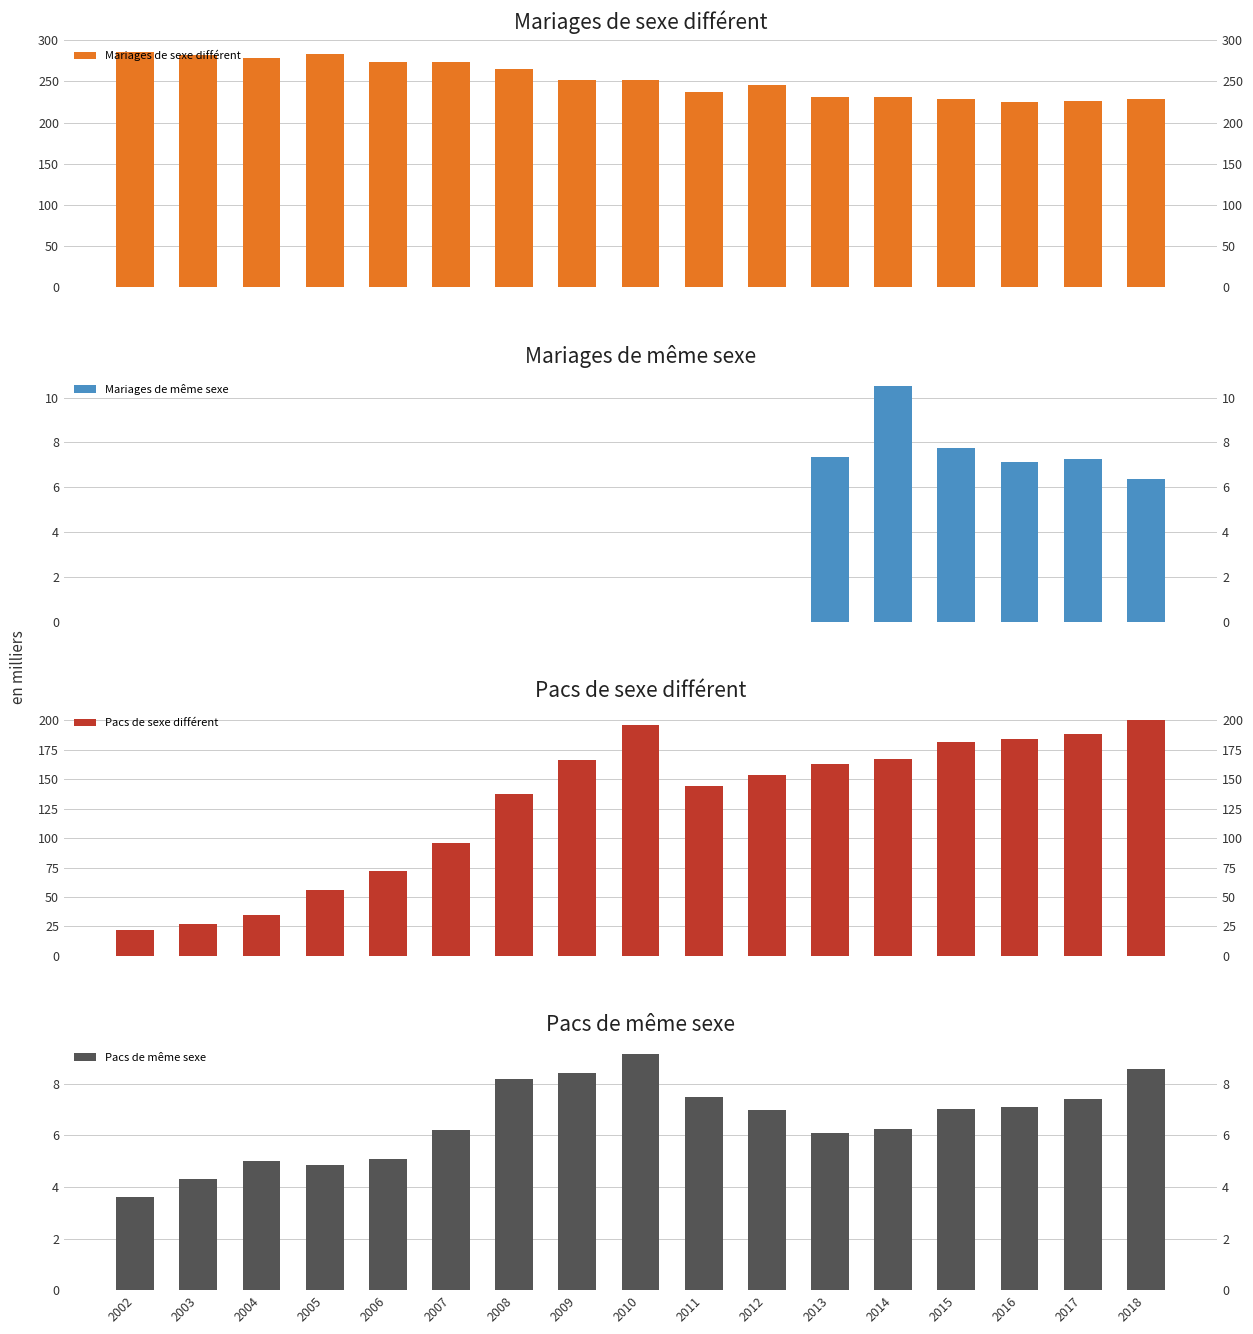

Which series has the largest total across all categories?

Mariages de sexe différent